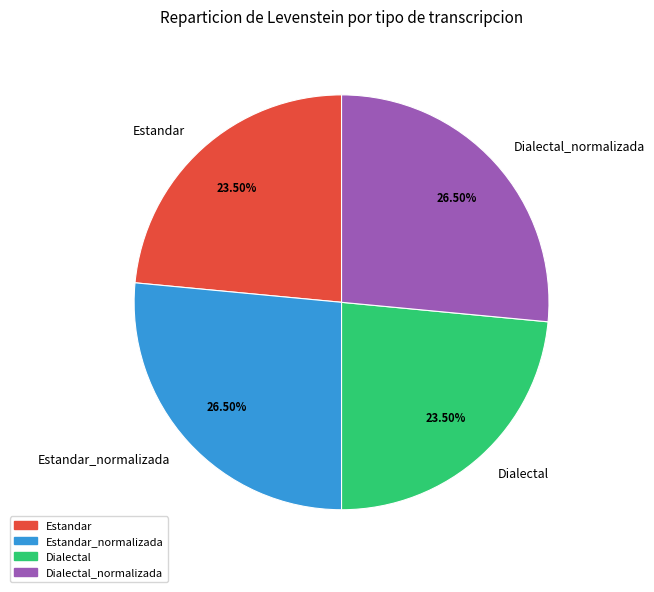

Does Dialectal_normalizada account for over 50% of the chart?

No